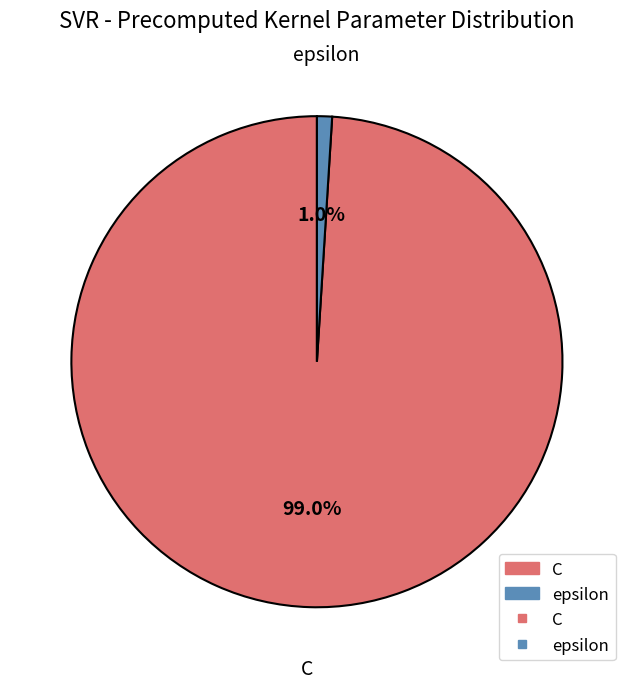

How many slices are in this pie chart?

2